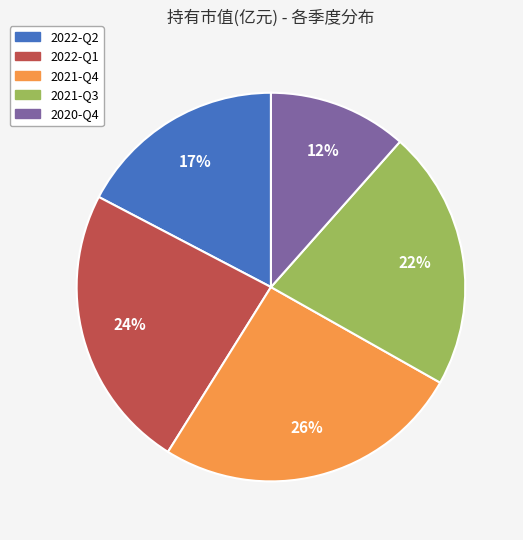

Does 2021-Q3 represent more than half of the total?

No